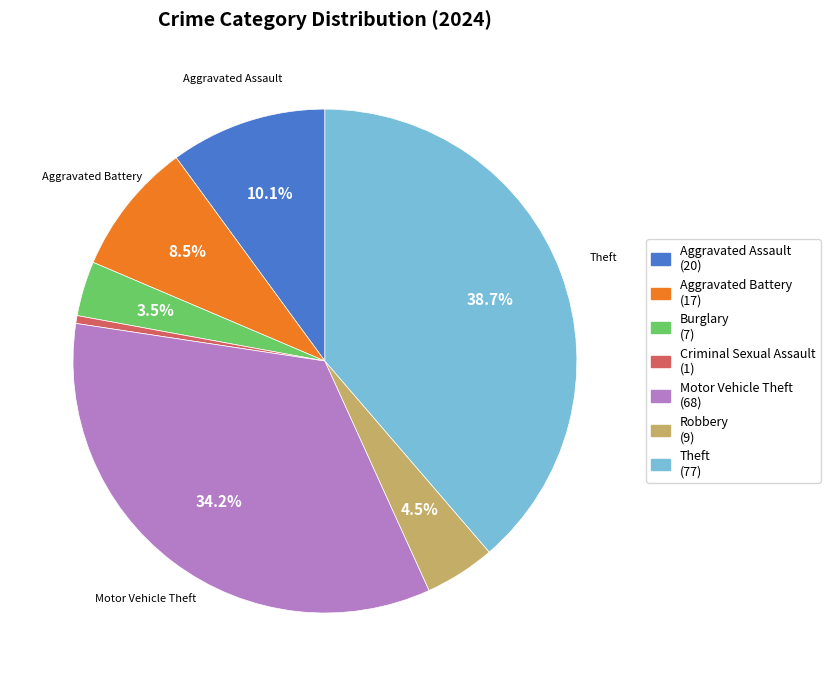

Does any single category account for the majority?

No